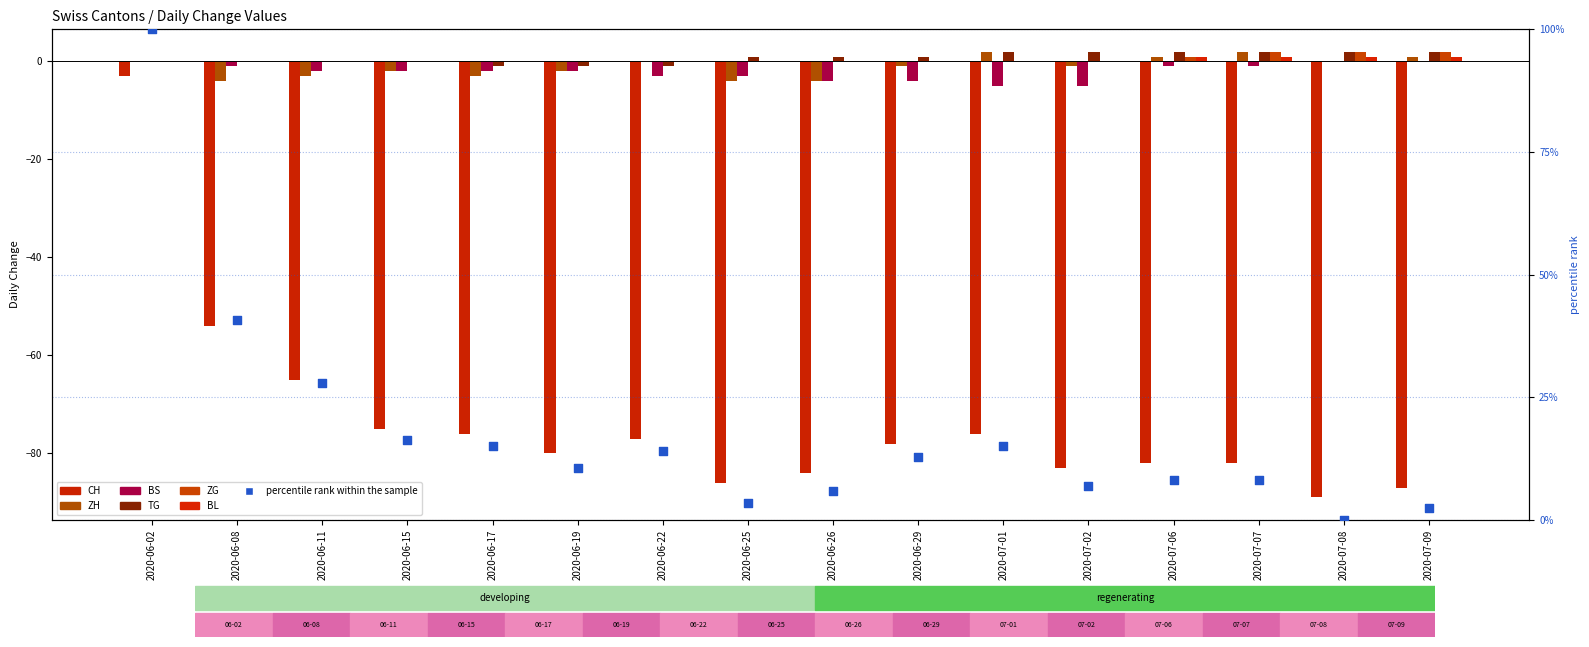

What is the total value across all series at 2020-06-19?

-85